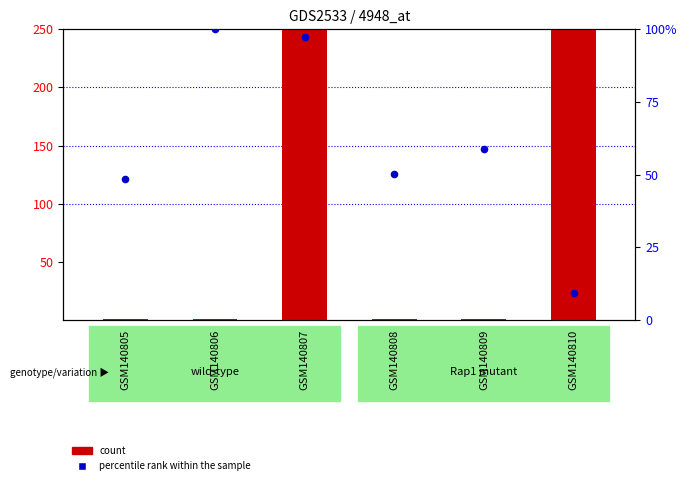

Which series has the widest spread of Y values?

count